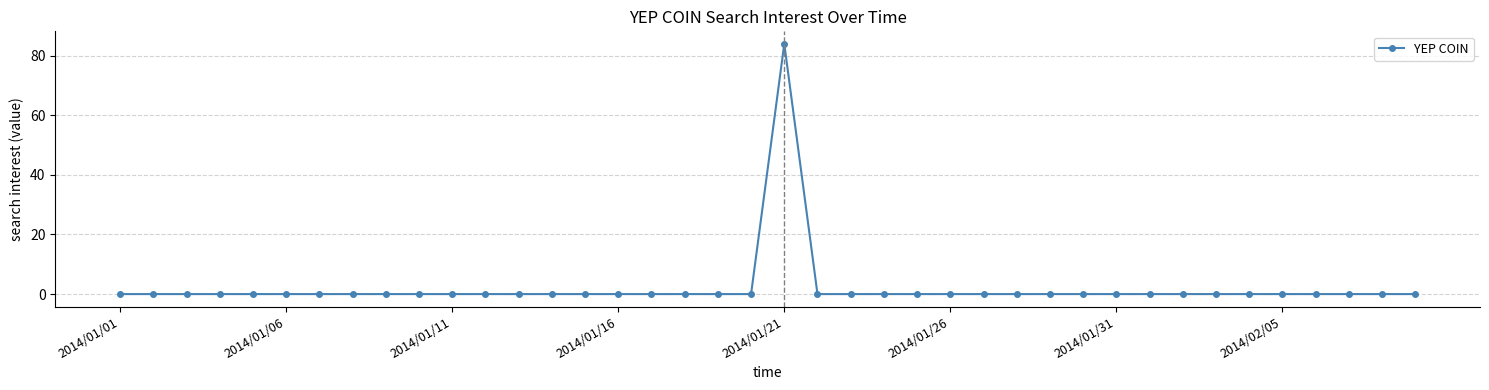

Reading right to left, transcribe all the data shown in this chart.

0	0	0	0	0	0	0	0	0	0	0	0	0	0	0	0	0	0	0	84	0	0	0	0	0	0	0	0	0	0	0	0	0	0	0	0	0	0	0	0